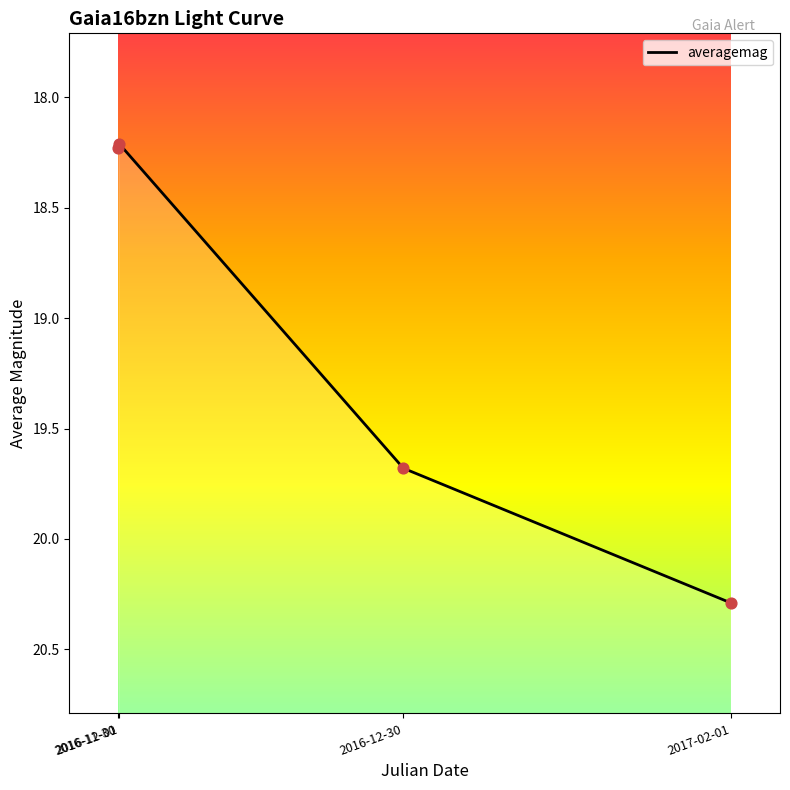

What is the change in value from 2016-12-30 to 2017-02-01?

+0.6